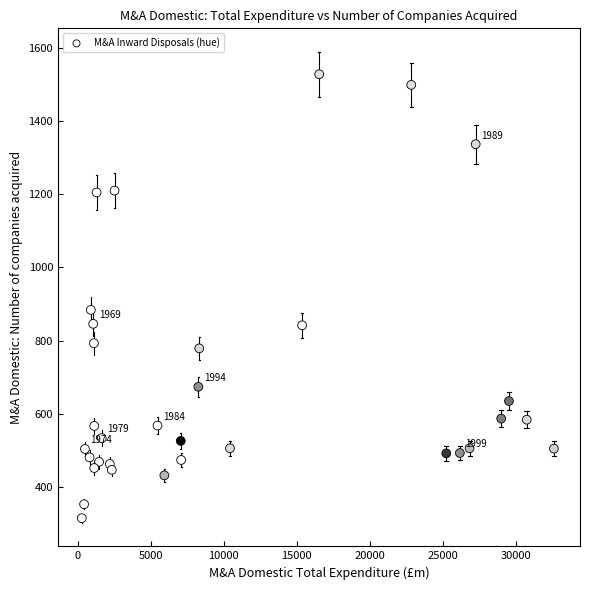

What is the range of X values (max minus min)?

32309